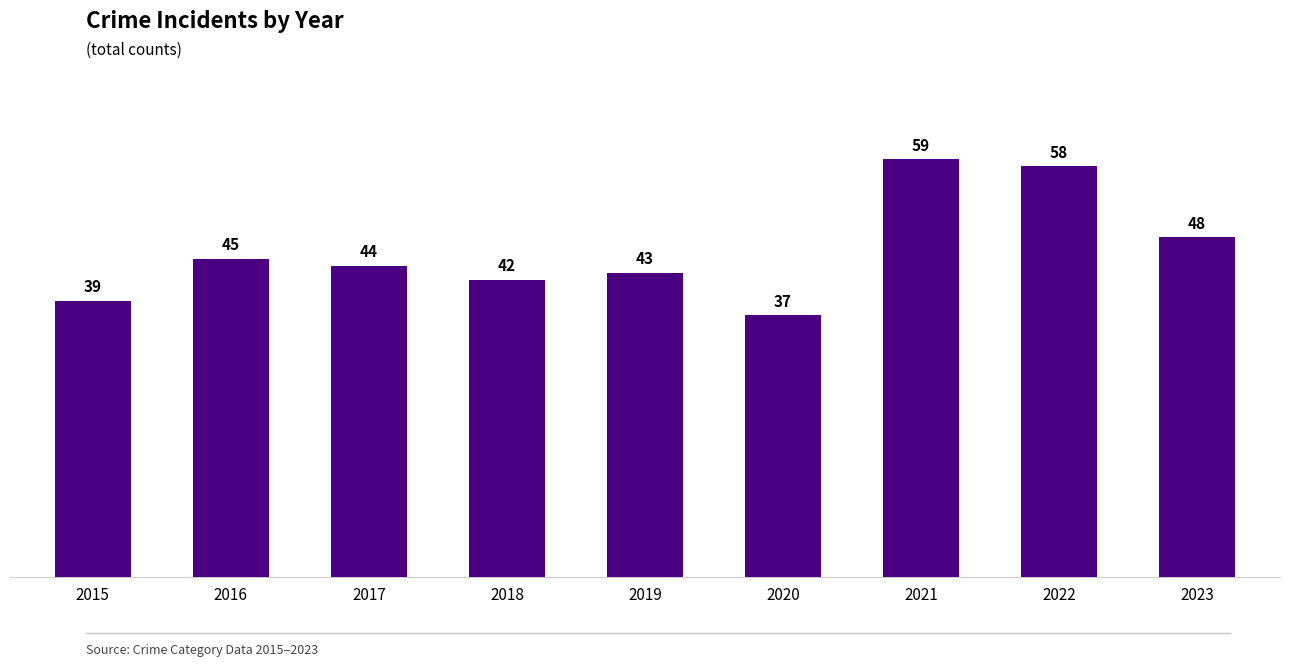

What is the sum of all values?

415